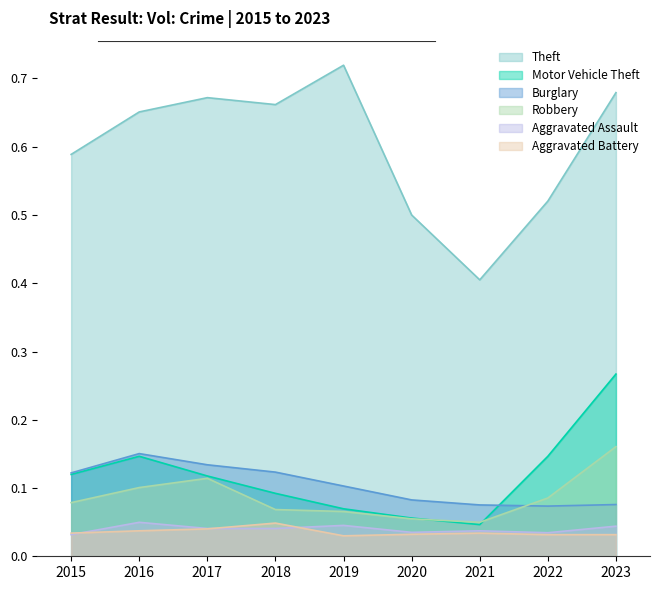

Where is the first local maximum for Motor Vehicle Theft?

2016